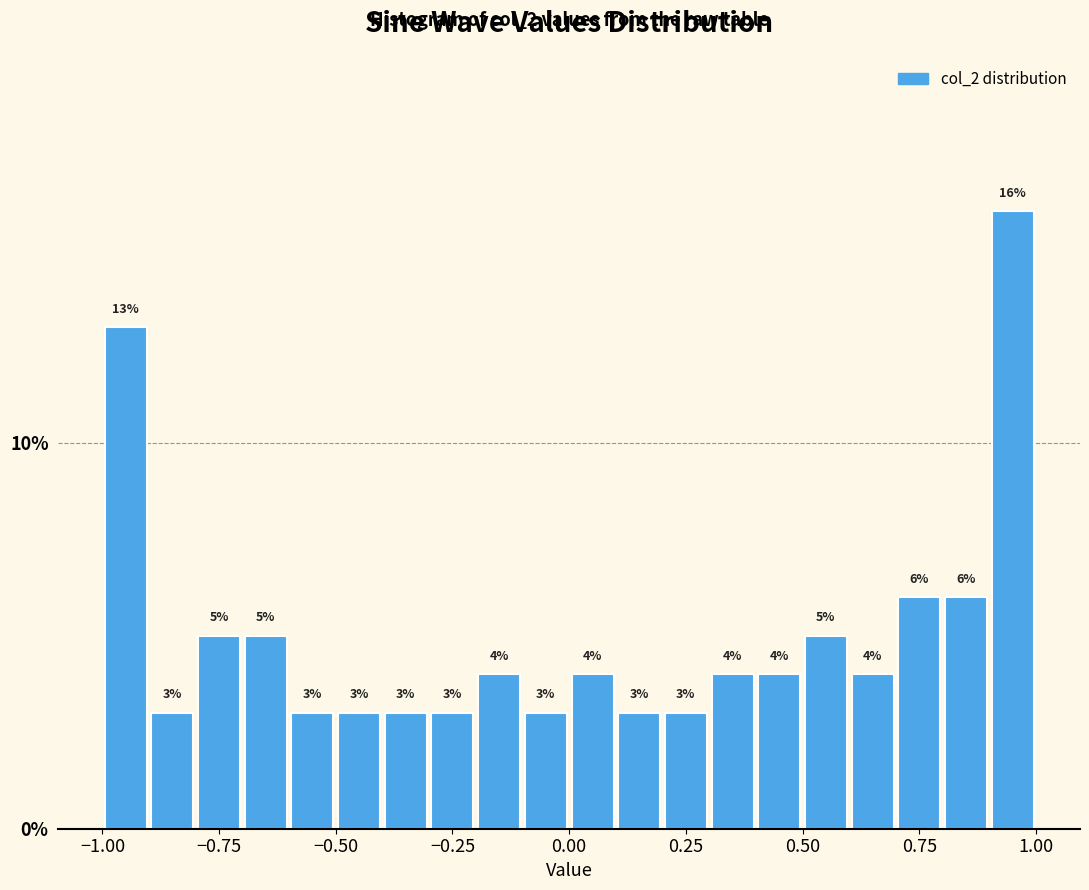

Around what value on the x-axis is the tallest bar? Give the approximate position of its centre, as read against the axis.

0.95